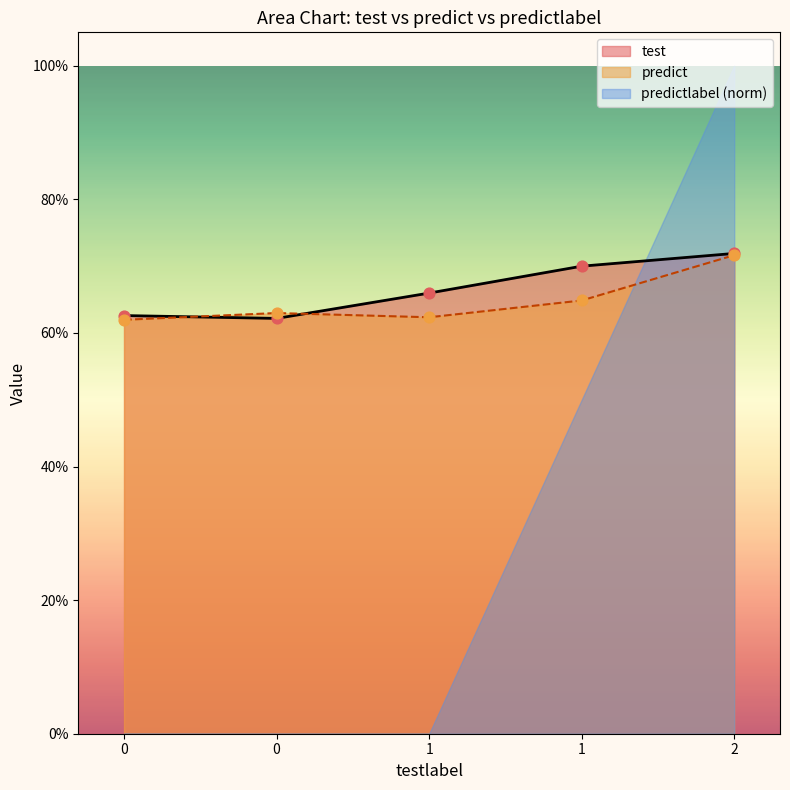

What is the total value across all series at 0?

1.2